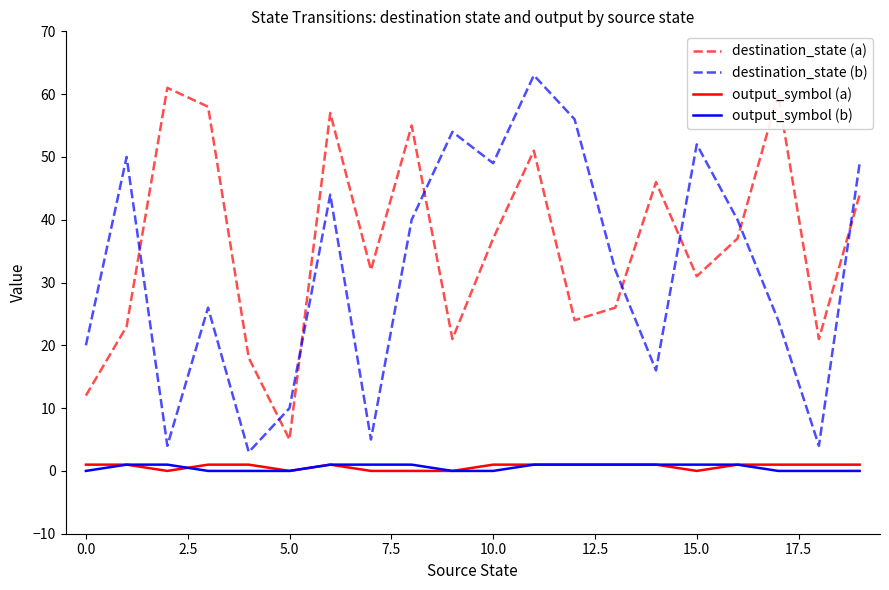

Which series has the largest total across all categories?

destination_state (a)